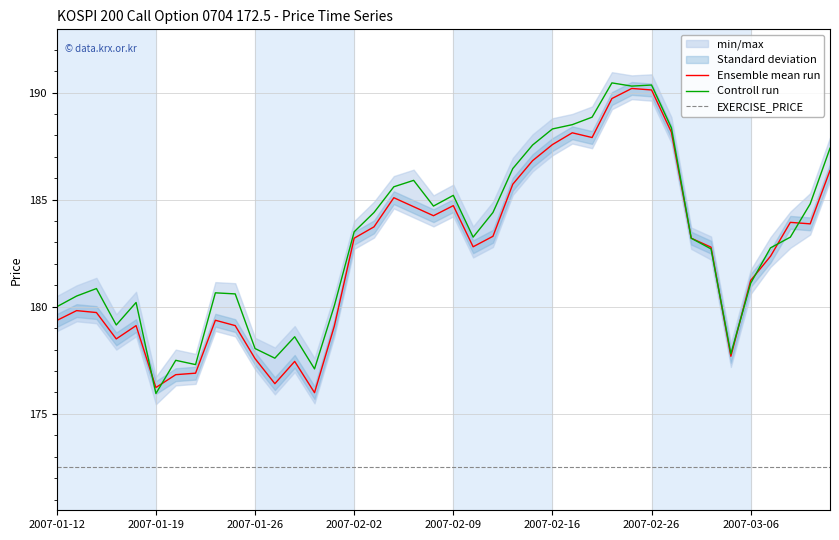

Which category has the highest value in the Controll run series?

28